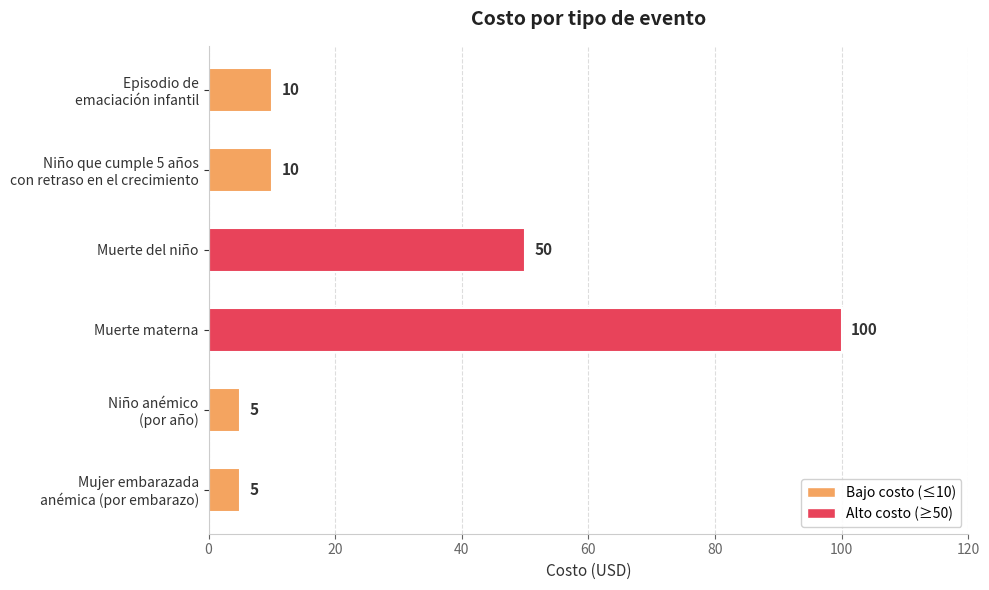

Does the chart contain any negative values?

No